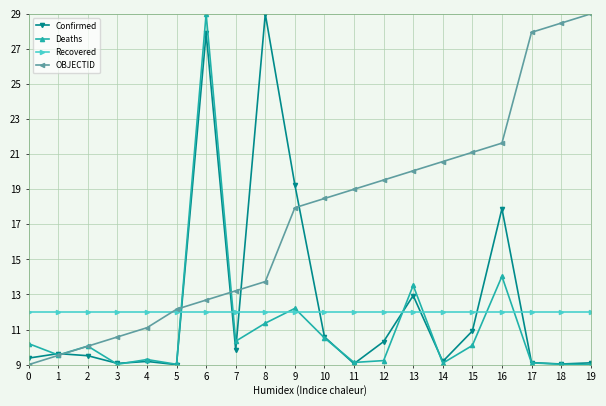

True or false: Deaths and Recovered cross at least once.

True